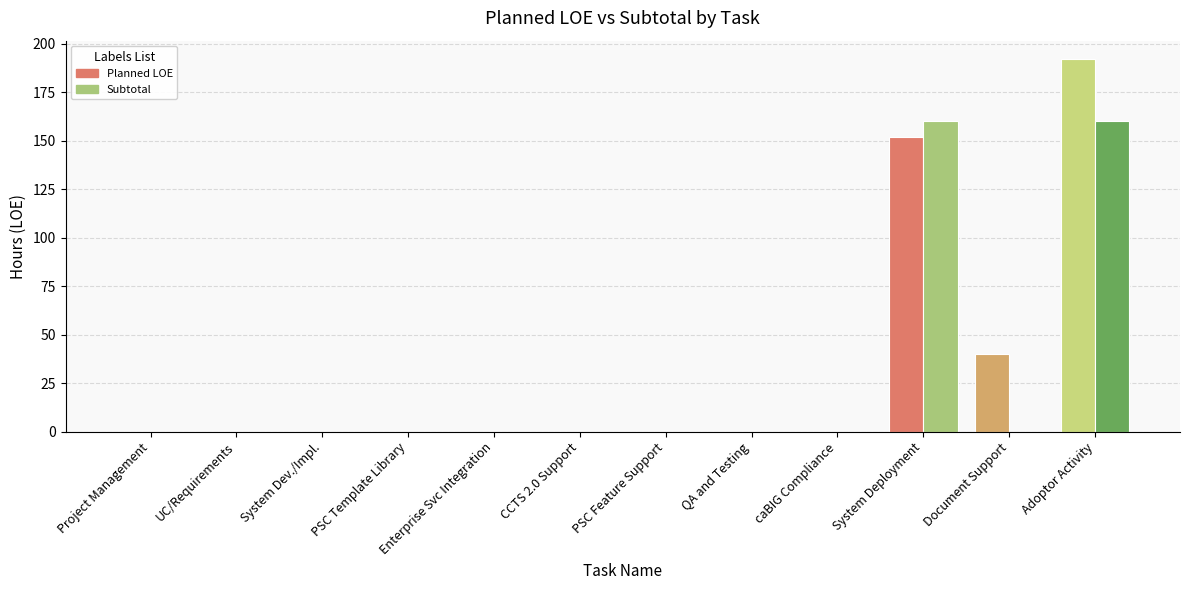

Which series has the largest range (max minus min)?

Planned LOE